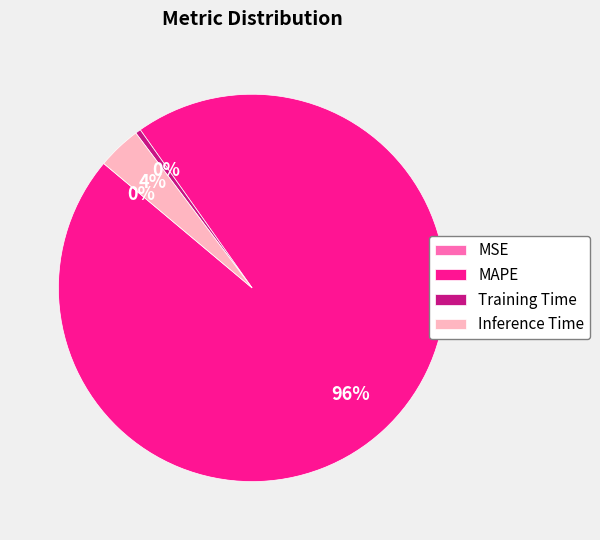

To the nearest percent, what portion does Inference Time represent?

4%